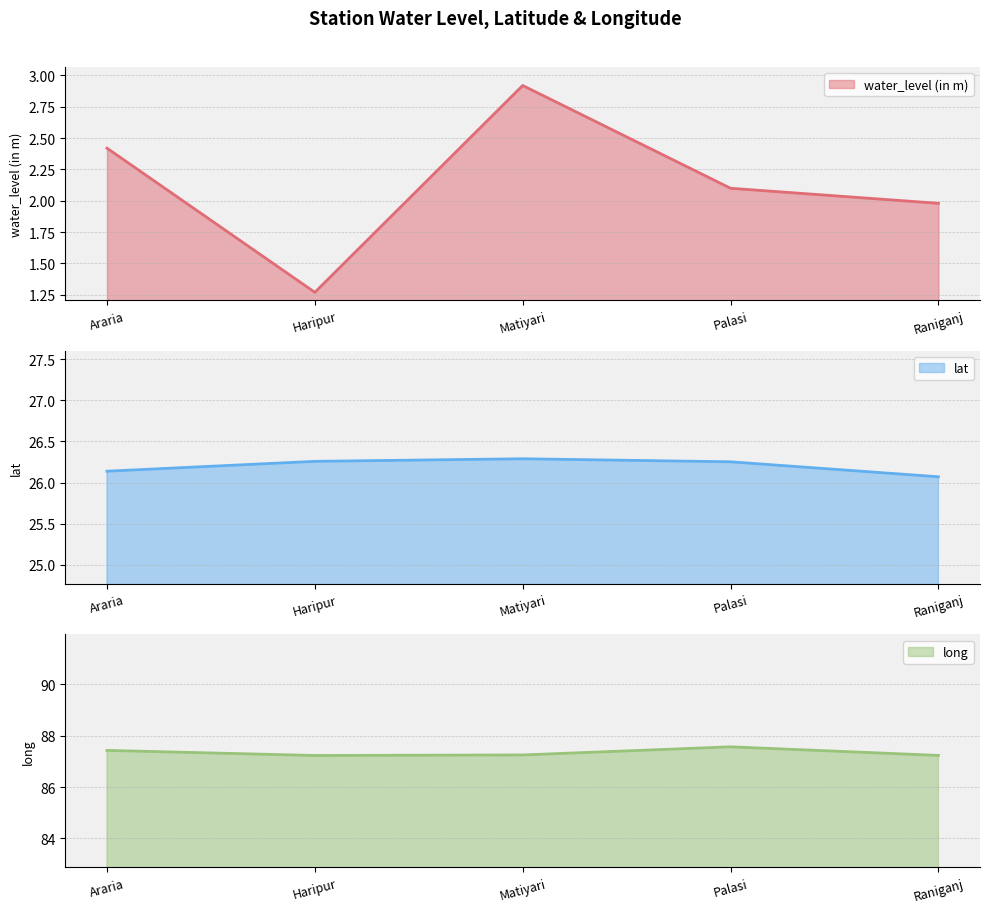

What is the difference between the highest and lowest values at Matiyari?

84.3